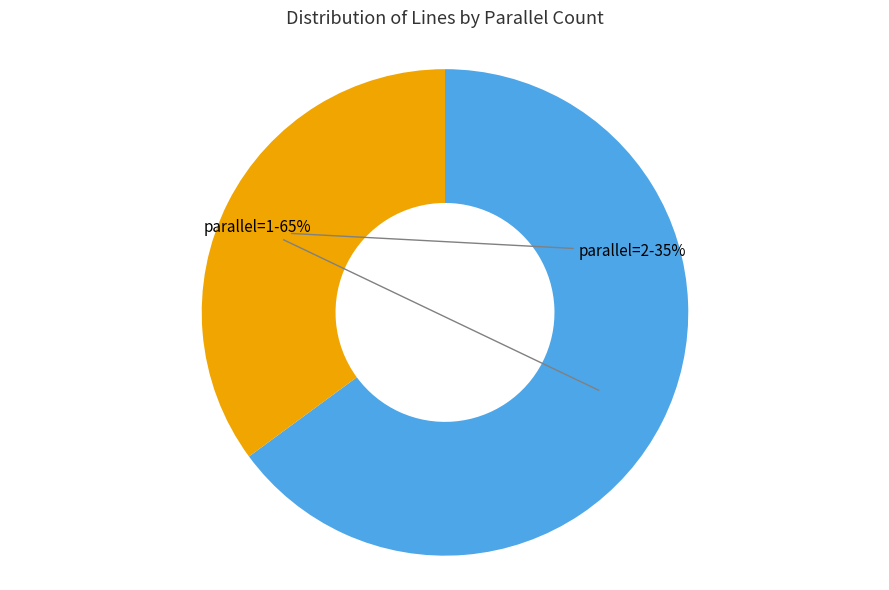

Does any single category account for the majority?

Yes